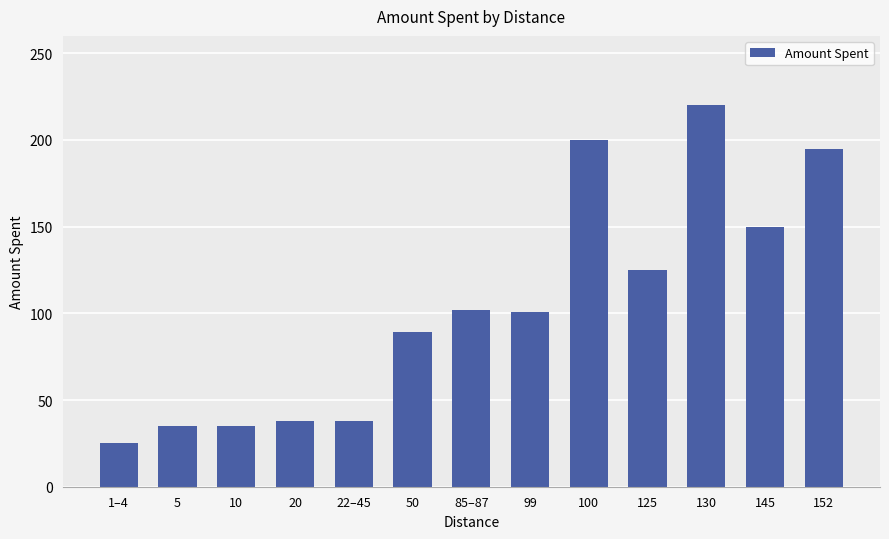

True or false: the data shows 38 at 20.

True